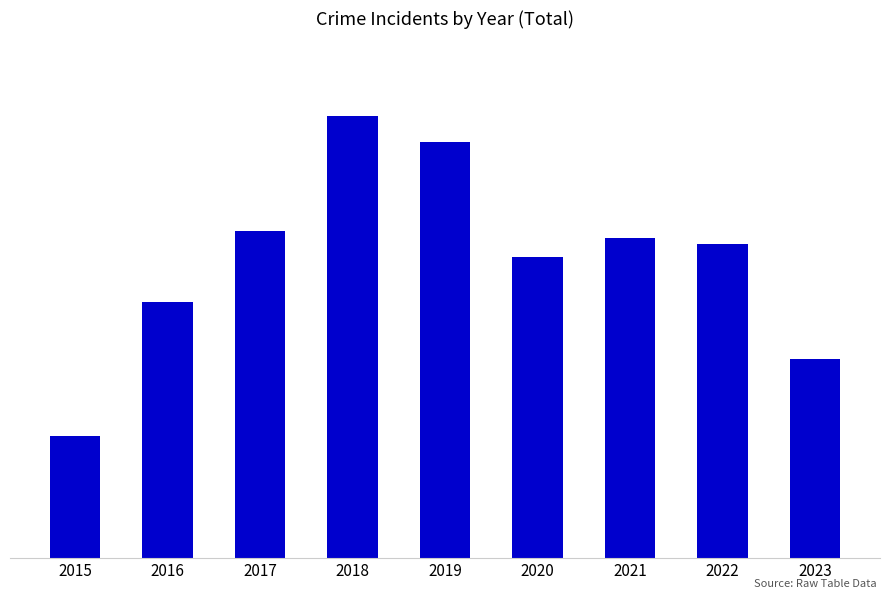

What value does the data have at 2022?

49